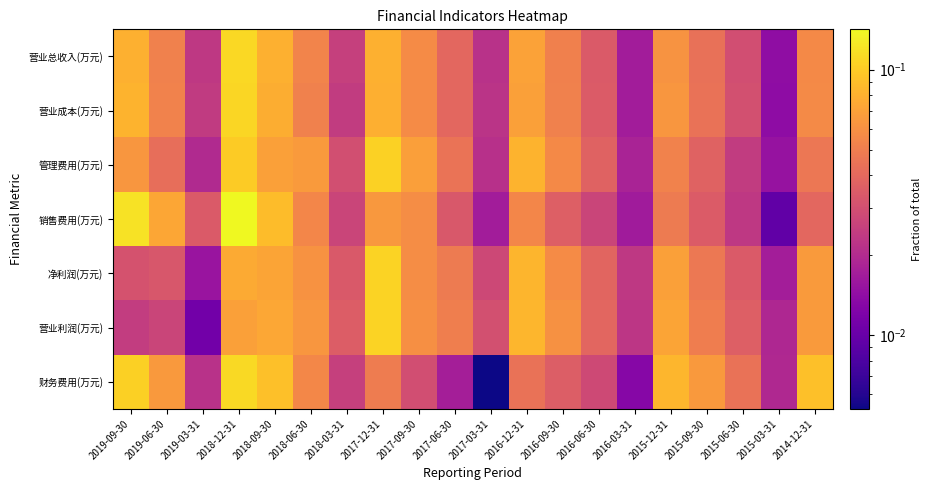

Reading left to right, list all the values displayed in this chart.

营业总收入(万元): 2019-09-30=0.1	2019-06-30=0.1	2019-03-31=0.0	2018-12-31=0.1	2018-09-30=0.1	2018-06-30=0.1	2018-03-31=0.0	2017-12-31=0.1	2017-09-30=0.1	2017-06-30=0.0	2017-03-31=0.0	2016-12-31=0.1	2016-09-30=0.1	2016-06-30=0.0	2016-03-31=0.0	2015-12-31=0.1	2015-09-30=0.0	2015-06-30=0.0	2015-03-31=0.0	2014-12-31=0.1
营业成本(万元): 2019-09-30=0.1	2019-06-30=0.1	2019-03-31=0.0	2018-12-31=0.1	2018-09-30=0.1	2018-06-30=0.1	2018-03-31=0.0	2017-12-31=0.1	2017-09-30=0.1	2017-06-30=0.0	2017-03-31=0.0	2016-12-31=0.1	2016-09-30=0.1	2016-06-30=0.0	2016-03-31=0.0	2015-12-31=0.1	2015-09-30=0.0	2015-06-30=0.0	2015-03-31=0.0	2014-12-31=0.1
管理费用(万元): 2019-09-30=0.1	2019-06-30=0.0	2019-03-31=0.0	2018-12-31=0.1	2018-09-30=0.1	2018-06-30=0.1	2018-03-31=0.0	2017-12-31=0.1	2017-09-30=0.1	2017-06-30=0.0	2017-03-31=0.0	2016-12-31=0.1	2016-09-30=0.1	2016-06-30=0.0	2016-03-31=0.0	2015-12-31=0.1	2015-09-30=0.0	2015-06-30=0.0	2015-03-31=0.0	2014-12-31=0.0
销售费用(万元): 2019-09-30=0.1	2019-06-30=0.1	2019-03-31=0.0	2018-12-31=0.1	2018-09-30=0.1	2018-06-30=0.1	2018-03-31=0.0	2017-12-31=0.1	2017-09-30=0.1	2017-06-30=0.0	2017-03-31=0.0	2016-12-31=0.1	2016-09-30=0.0	2016-06-30=0.0	2016-03-31=0.0	2015-12-31=0.0	2015-09-30=0.0	2015-06-30=0.0	2015-03-31=0.0	2014-12-31=0.0
净利润(万元): 2019-09-30=0.0	2019-06-30=0.0	2019-03-31=0.0	2018-12-31=0.1	2018-09-30=0.1	2018-06-30=0.1	2018-03-31=0.0	2017-12-31=0.1	2017-09-30=0.1	2017-06-30=0.0	2017-03-31=0.0	2016-12-31=0.1	2016-09-30=0.1	2016-06-30=0.0	2016-03-31=0.0	2015-12-31=0.1	2015-09-30=0.0	2015-06-30=0.0	2015-03-31=0.0	2014-12-31=0.1
营业利润(万元): 2019-09-30=0.0	2019-06-30=0.0	2019-03-31=0.0	2018-12-31=0.1	2018-09-30=0.1	2018-06-30=0.1	2018-03-31=0.0	2017-12-31=0.1	2017-09-30=0.1	2017-06-30=0.1	2017-03-31=0.0	2016-12-31=0.1	2016-09-30=0.1	2016-06-30=0.0	2016-03-31=0.0	2015-12-31=0.1	2015-09-30=0.0	2015-06-30=0.0	2015-03-31=0.0	2014-12-31=0.1
财务费用(万元): 2019-09-30=0.1	2019-06-30=0.1	2019-03-31=0.0	2018-12-31=0.1	2018-09-30=0.1	2018-06-30=0.1	2018-03-31=0.0	2017-12-31=0.0	2017-09-30=0.0	2017-06-30=0.0	2017-03-31=0.0	2016-12-31=0.0	2016-09-30=0.0	2016-06-30=0.0	2016-03-31=0.0	2015-12-31=0.1	2015-09-30=0.1	2015-06-30=0.0	2015-03-31=0.0	2014-12-31=0.1